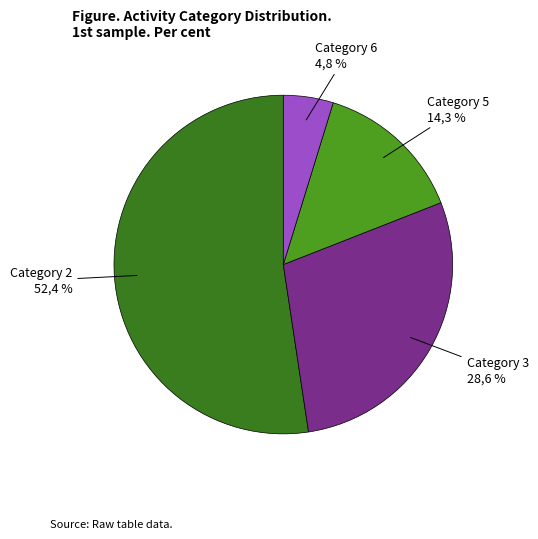

To the nearest percent, what percentage of the pie is Category 2?

52%